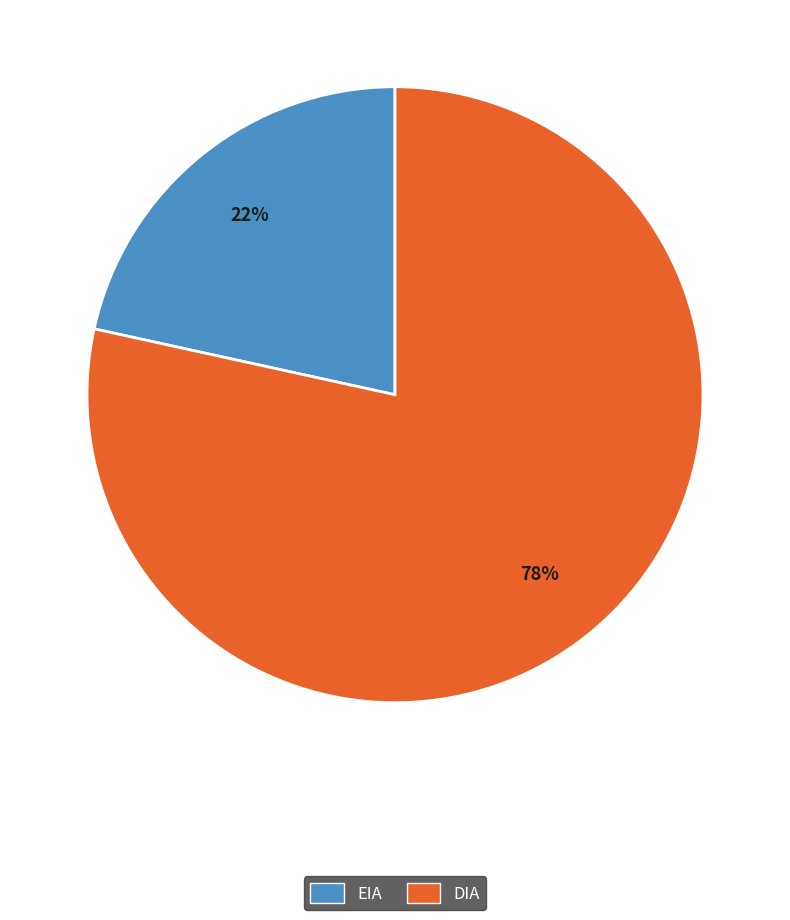

Combined, do DIA and EIA account for over 50%?

Yes